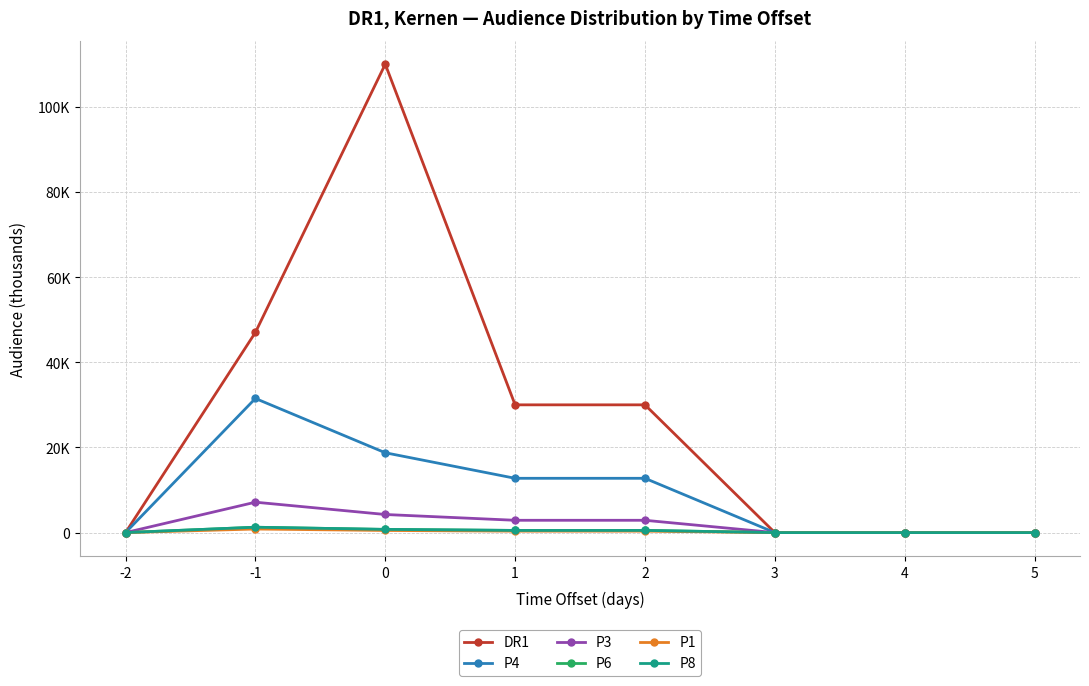

What is the spread (max minus min) of values at 0?

109.5